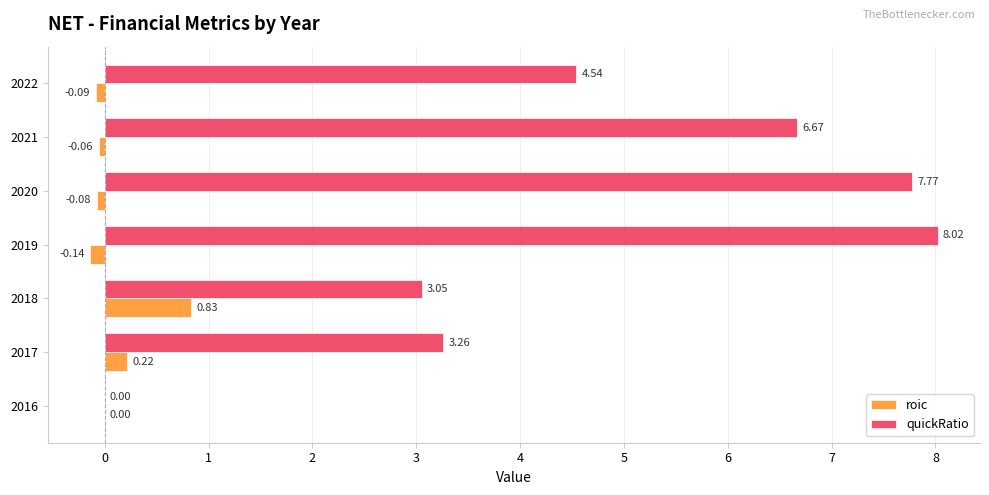

At which category is the sum across all series the highest?

2019